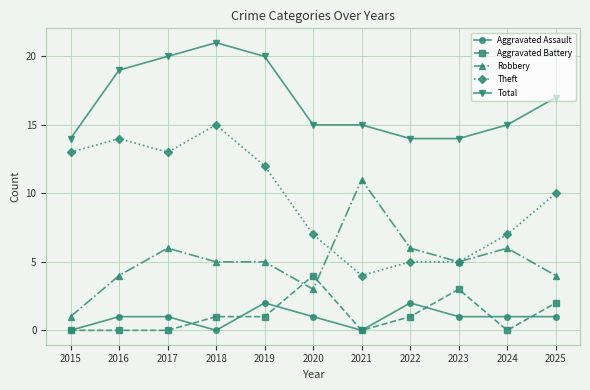

Reading right to left, list all the values displayed in this chart.

Aggravated Assault: 2025=1	2024=1	2023=1	2022=2	2021=0	2020=1	2019=2	2018=0	2017=1	2016=1	2015=0
Aggravated Battery: 2025=2	2024=0	2023=3	2022=1	2021=0	2020=4	2019=1	2018=1	2017=0	2016=0	2015=0
Robbery: 2025=4	2024=6	2023=5	2022=6	2021=11	2020=3	2019=5	2018=5	2017=6	2016=4	2015=1
Theft: 2025=10	2024=7	2023=5	2022=5	2021=4	2020=7	2019=12	2018=15	2017=13	2016=14	2015=13
Total: 2025=17	2024=15	2023=14	2022=14	2021=15	2020=15	2019=20	2018=21	2017=20	2016=19	2015=14